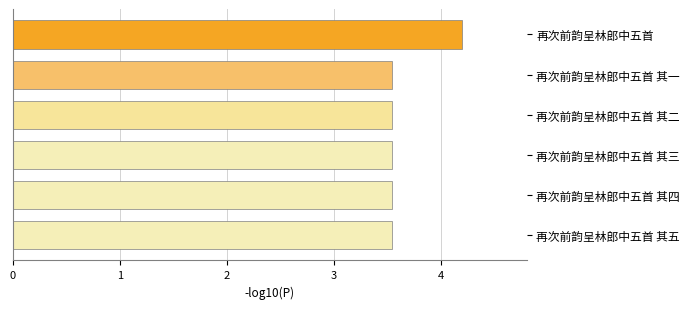

Is it true that the value at 再次前韵呈林郎中五首 其三 is 1.8?

False